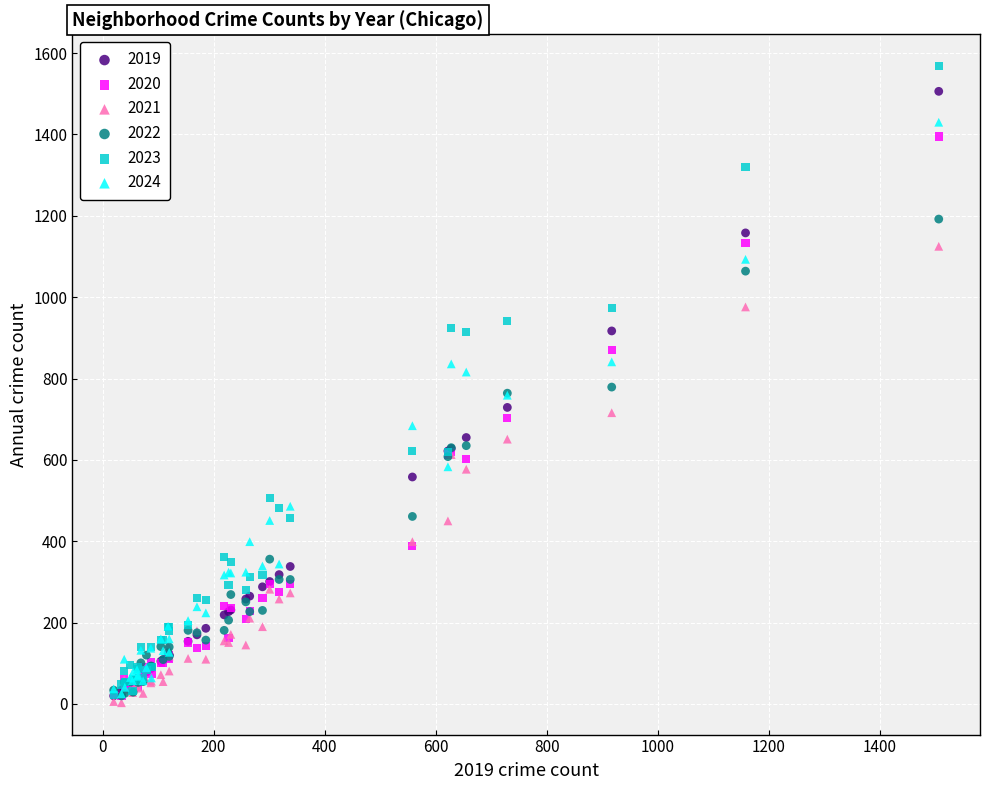

What are all the series names shown in the legend?

2019, 2020, 2021, 2022, 2023, 2024